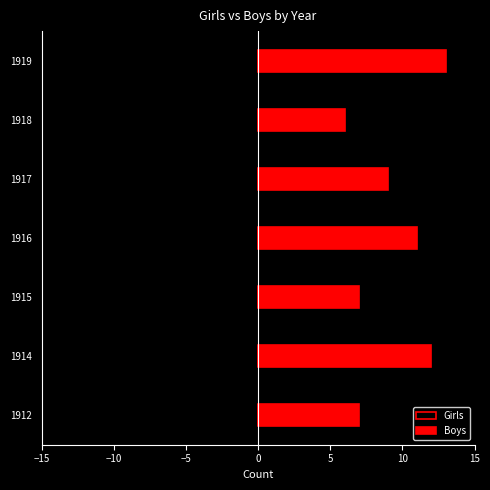

Which has a higher value, 1916 or 1917?

1916